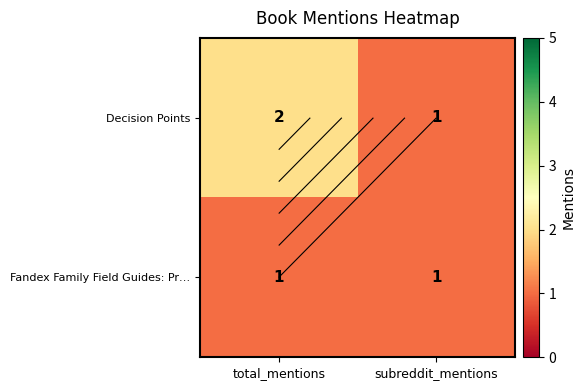

True or false: Fandex Family Field Guides: Pr… has a value of 1 at total_mentions.

False